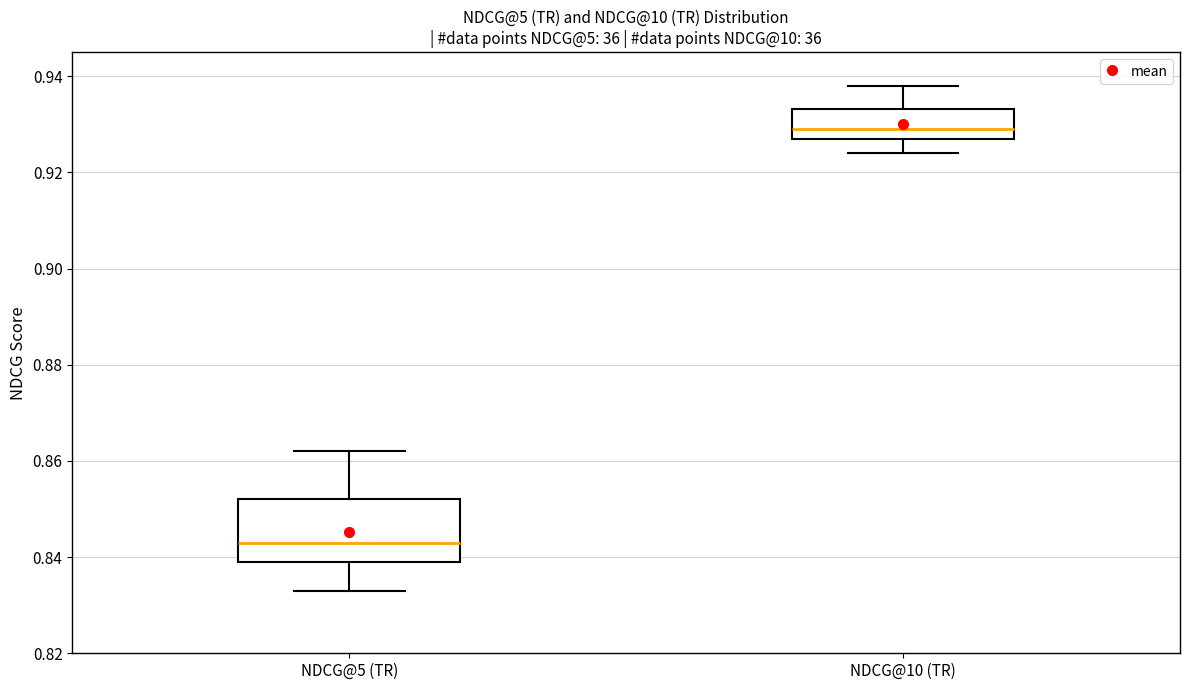

Reading left to right, transcribe this box plot: for each box, give where its median line is, the range the box spans, and where its two whiskers end, as read against the y-axis. The values are not printed on the chart, so give them approximately, as read against the axis.

NDCG@5 (TR): median 0.844, box 0.840 to 0.852, whiskers 0.834 to 0.862
NDCG@10 (TR): median 0.930, box 0.928 to 0.934, whiskers 0.924 to 0.938